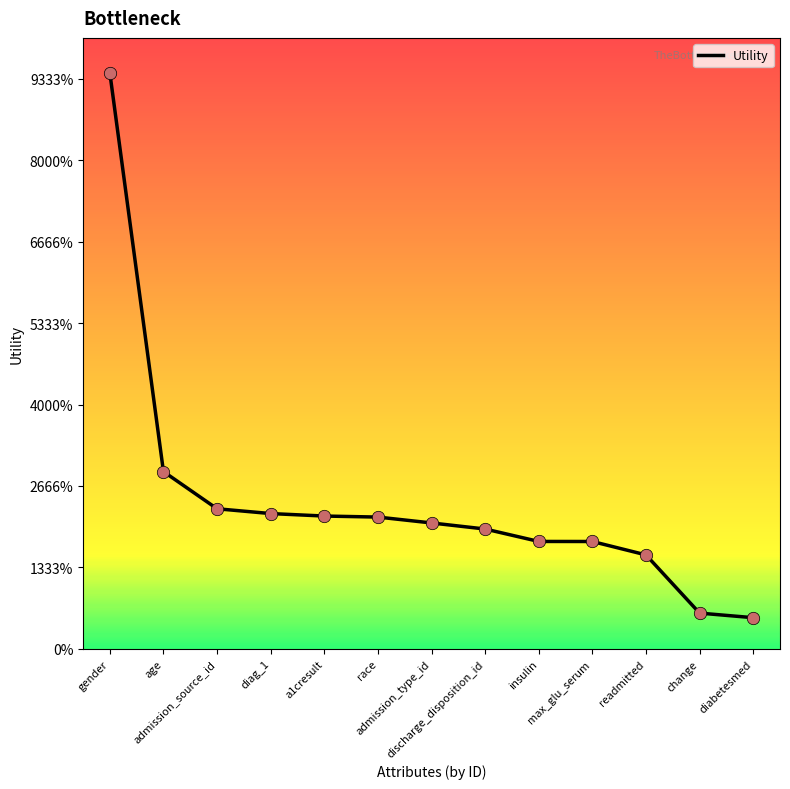

Which has a higher value, race or change?

race